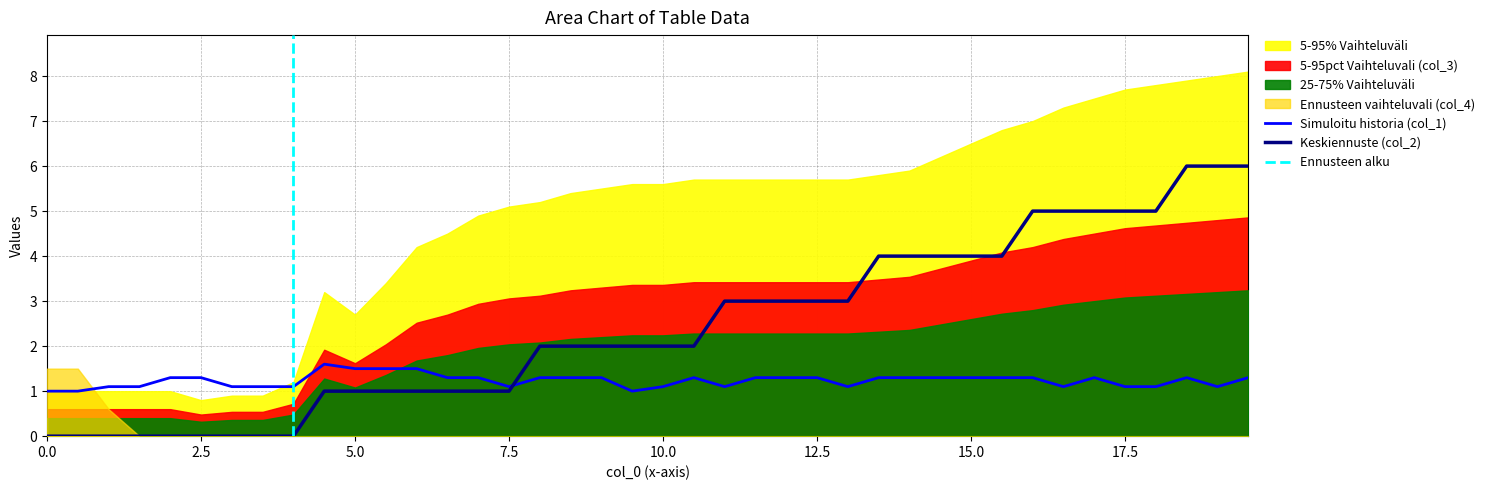

Is it true that Keskiennuste (col_2) equals 7.3 at 17.5?

False